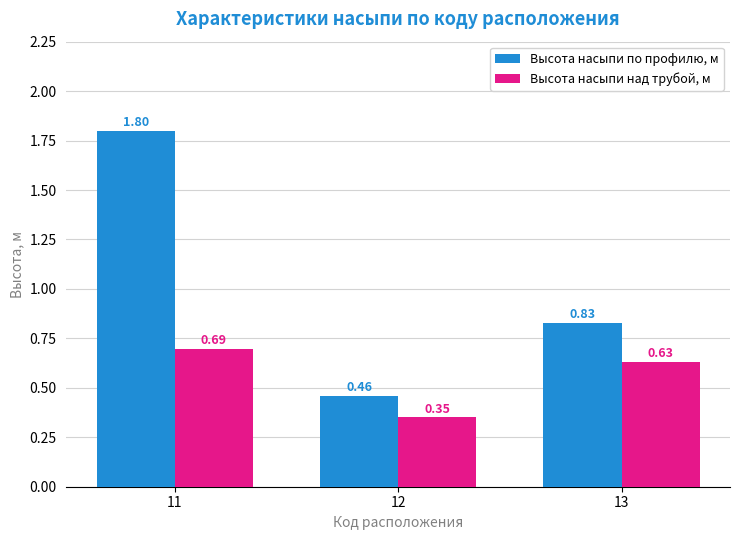

How many bars are there in total?

6